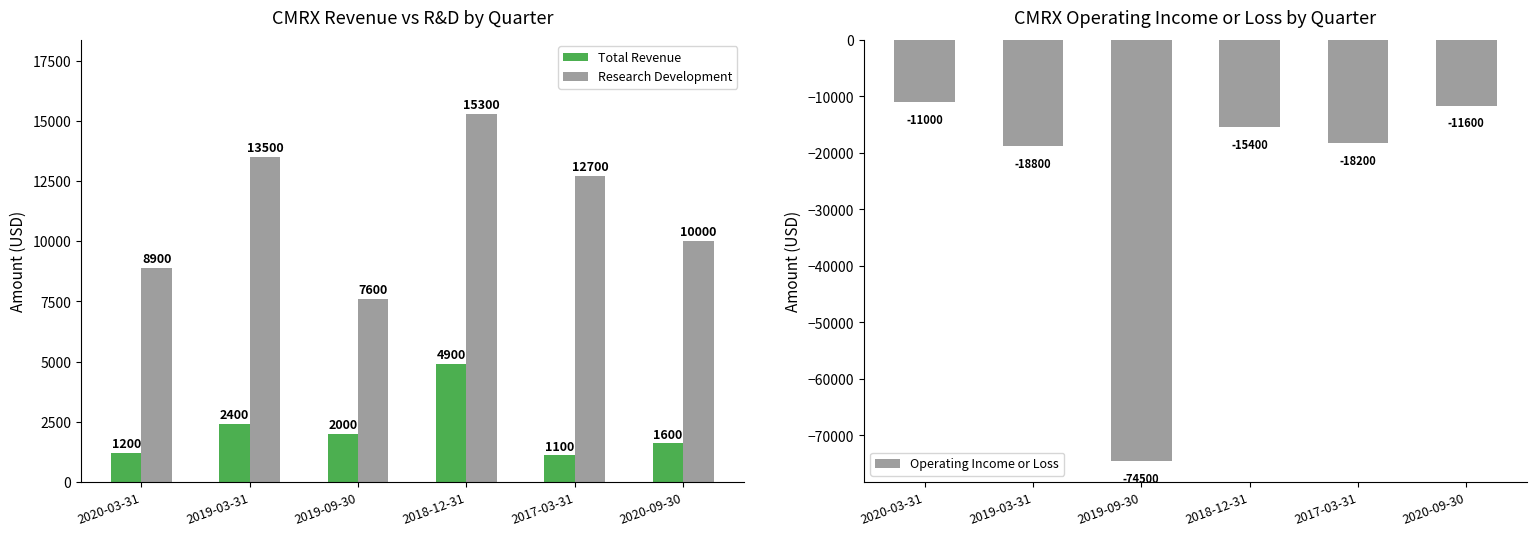

What is the smallest value displayed?

-74500